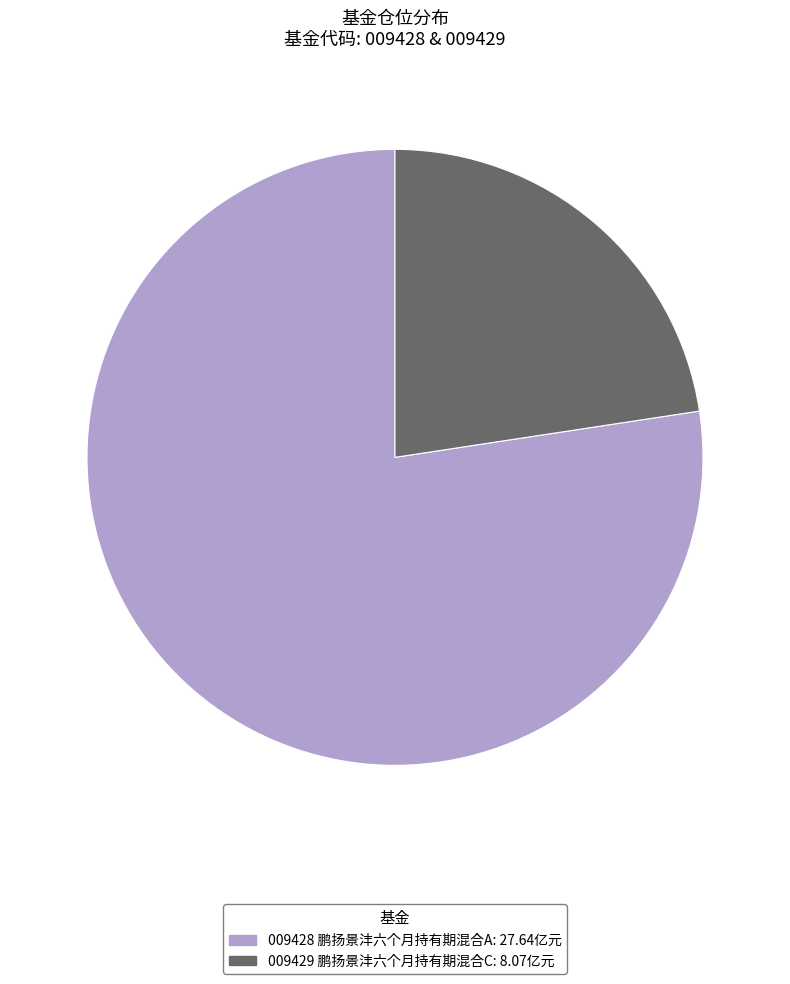

Is there a majority slice in this chart?

Yes